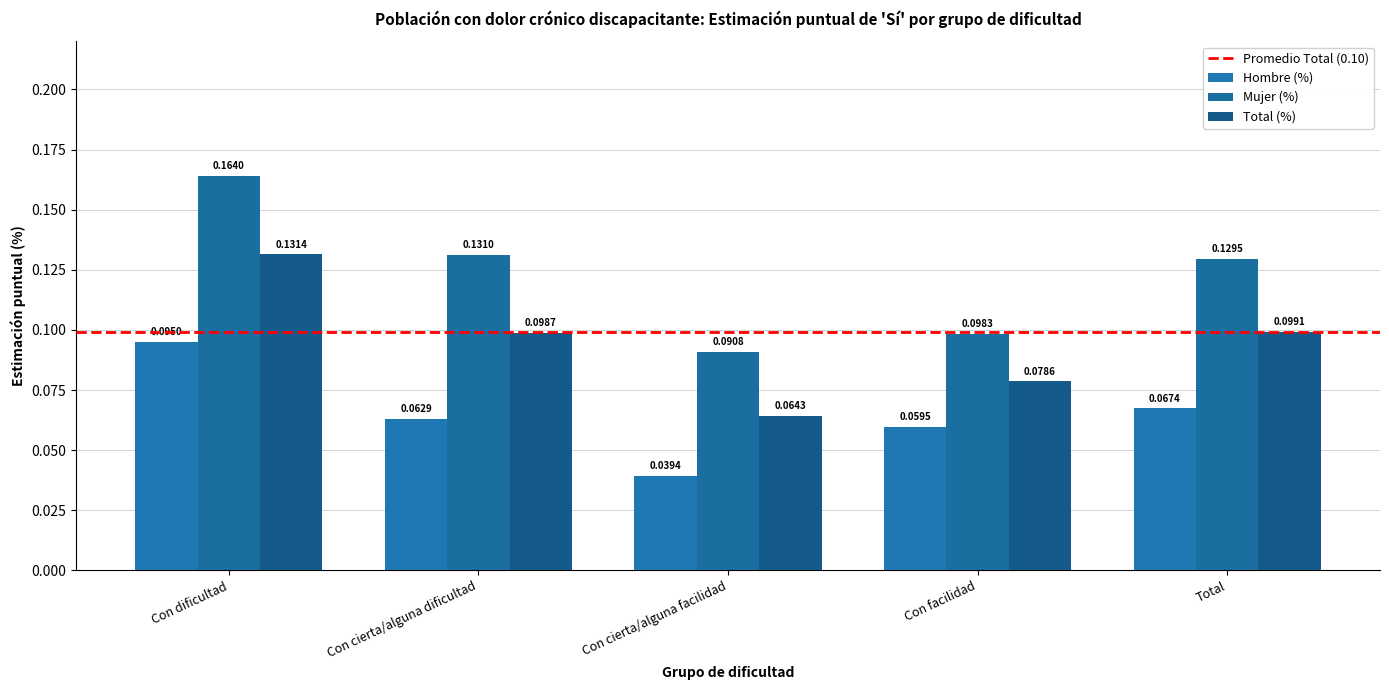

Count the number of data series in this chart.

3